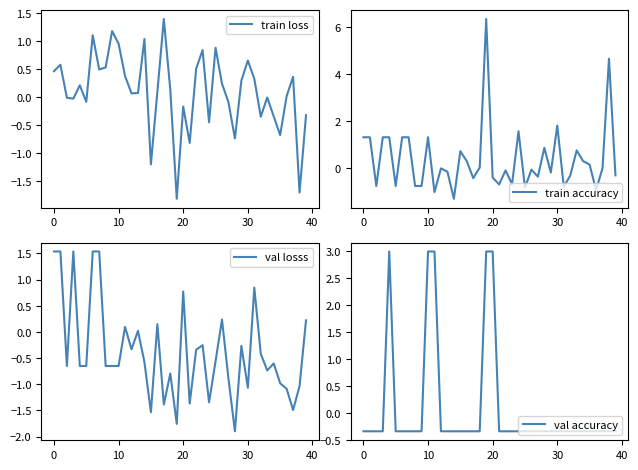

At which label is val losss closest to 0?

13